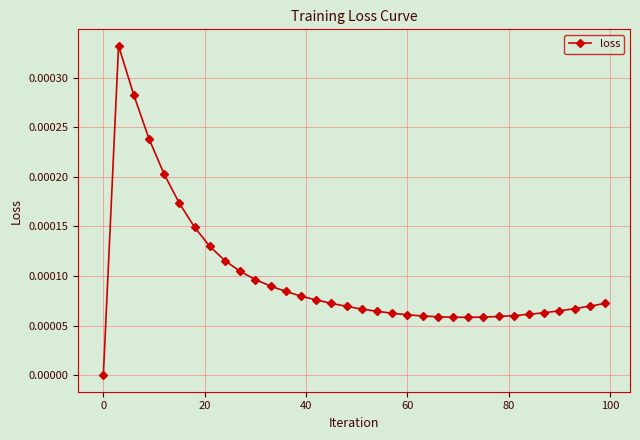

True or false: the data has more than 0 interior local peaks.

True